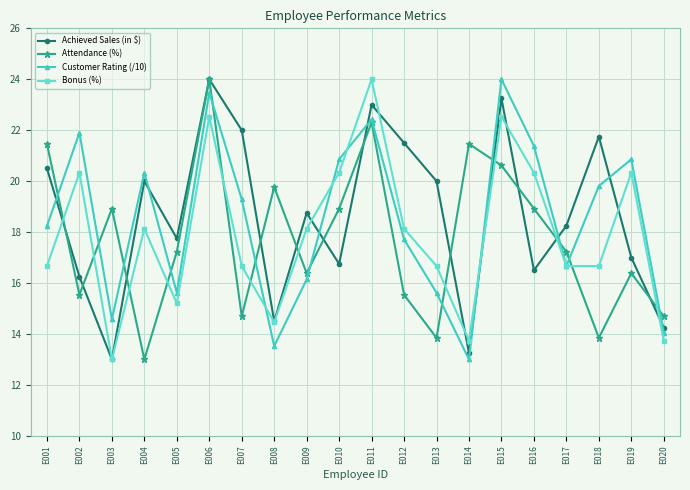

What value does the Customer Rating (/10) series have at E015?

24.0